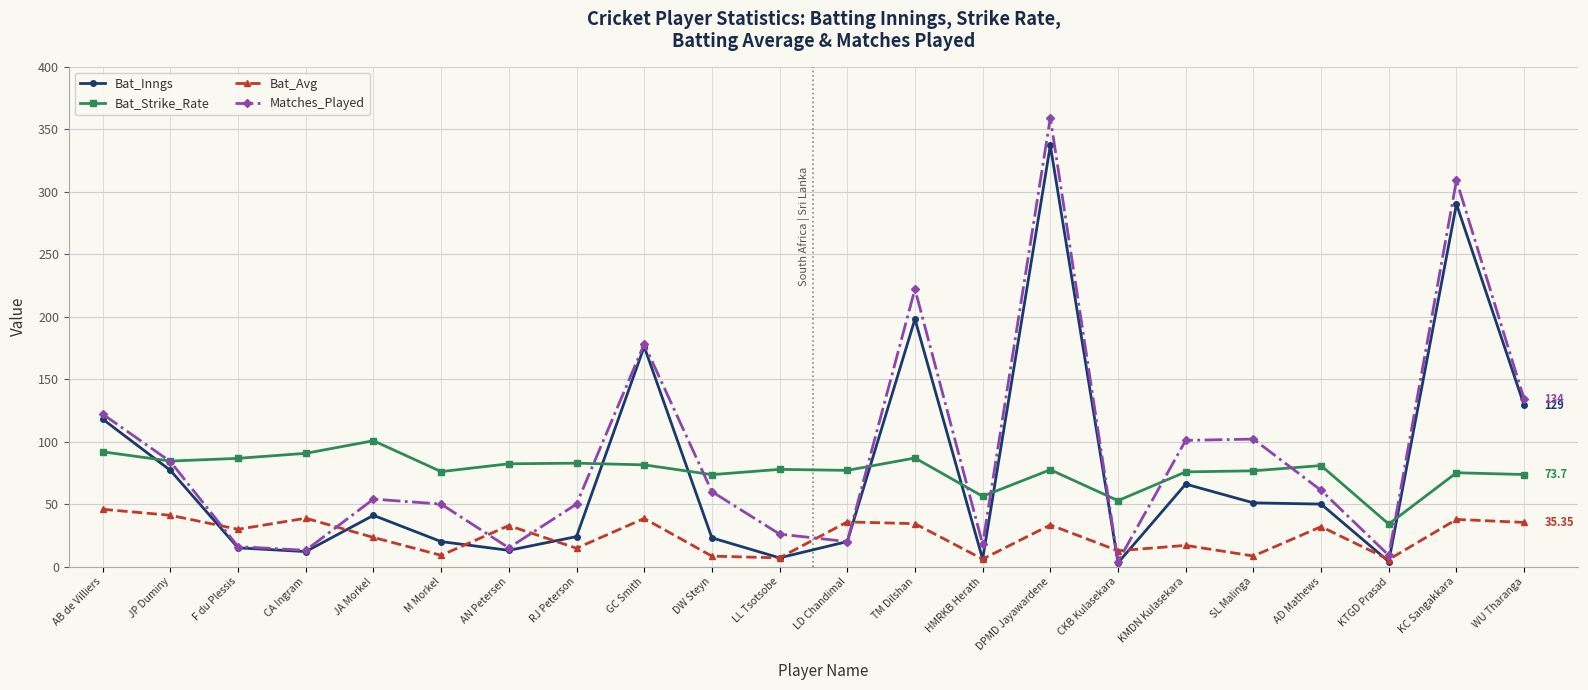

List the series in order of their peak value, lowest first.

Bat_Avg, Bat_Strike_Rate, Bat_Inngs, Matches_Played